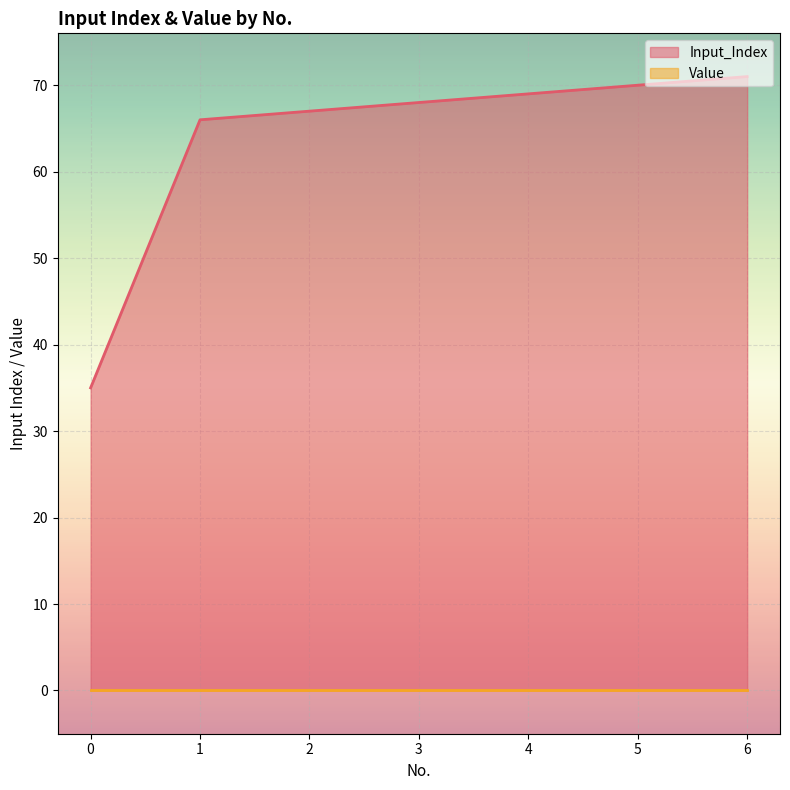

What is the sum of all values?

446